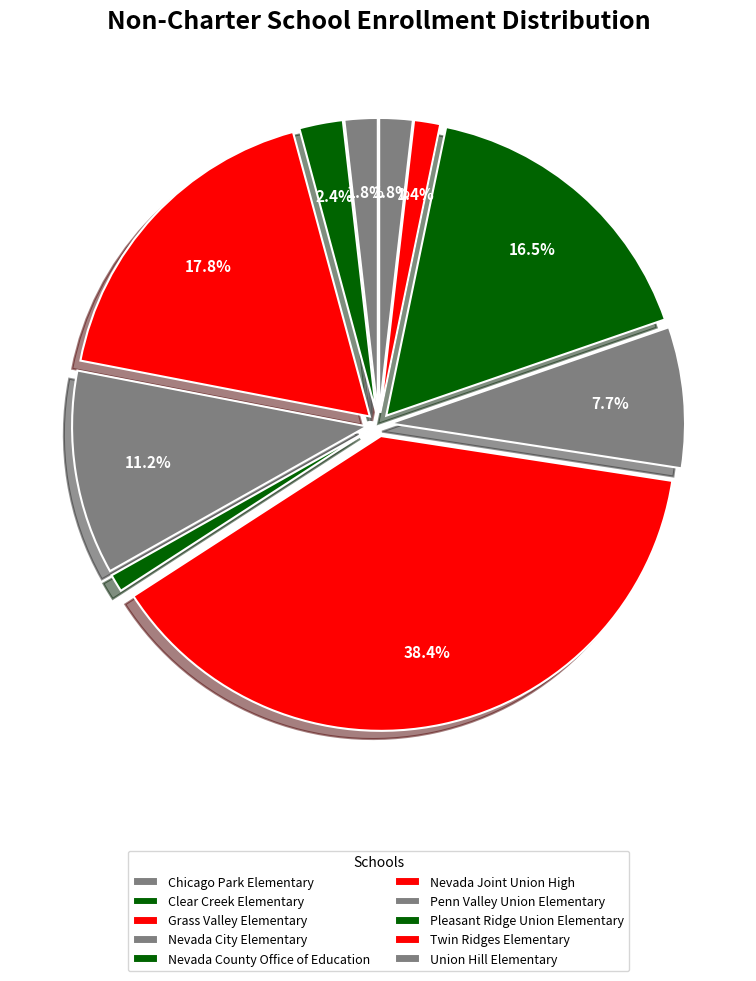

Which category has the biggest portion of the pie?

Nevada Joint Union High